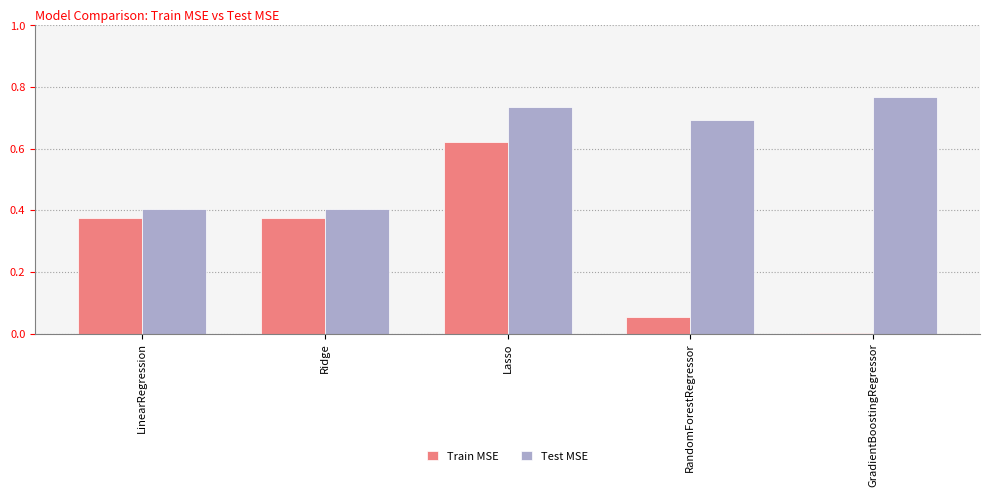

At which label does Test MSE reach its peak?

GradientBoostingRegressor